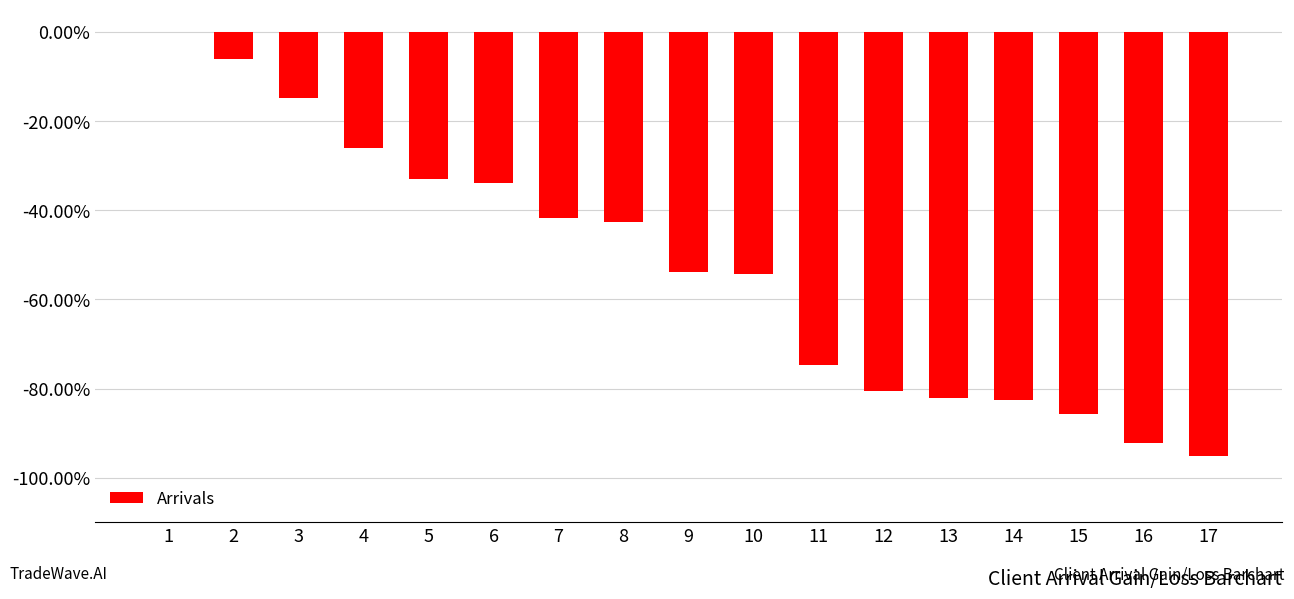

How many bars are there in total?

17